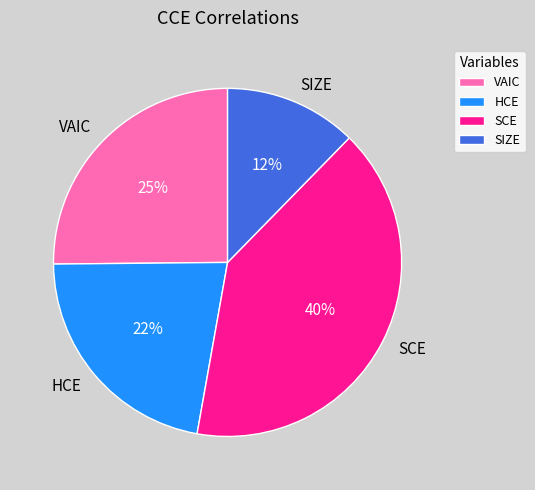

Which slice is the smallest?

SIZE